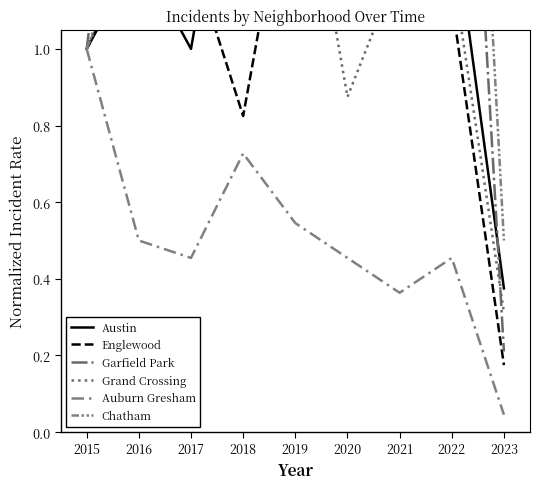

Is this an area chart (filled region under the line)?

No